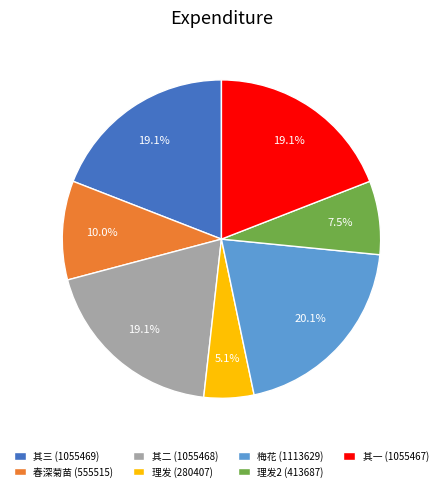

To the nearest percent, what is the difference between the largest and smallest slice percentages?

15%